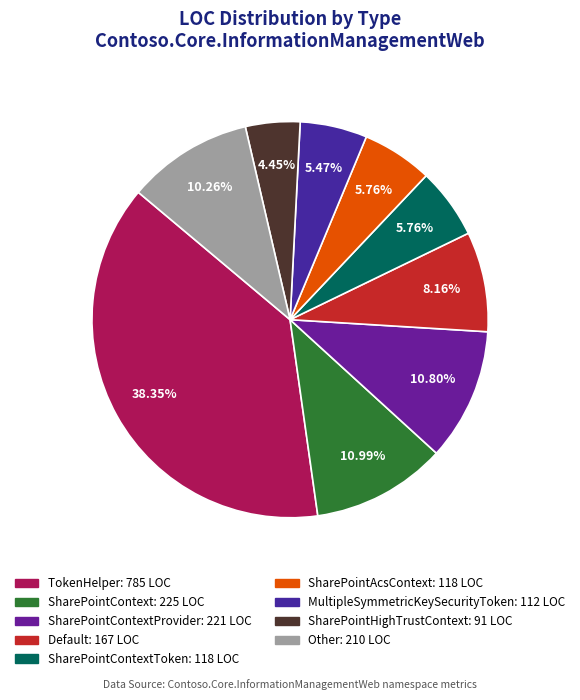

How many segments does this pie chart have?

9